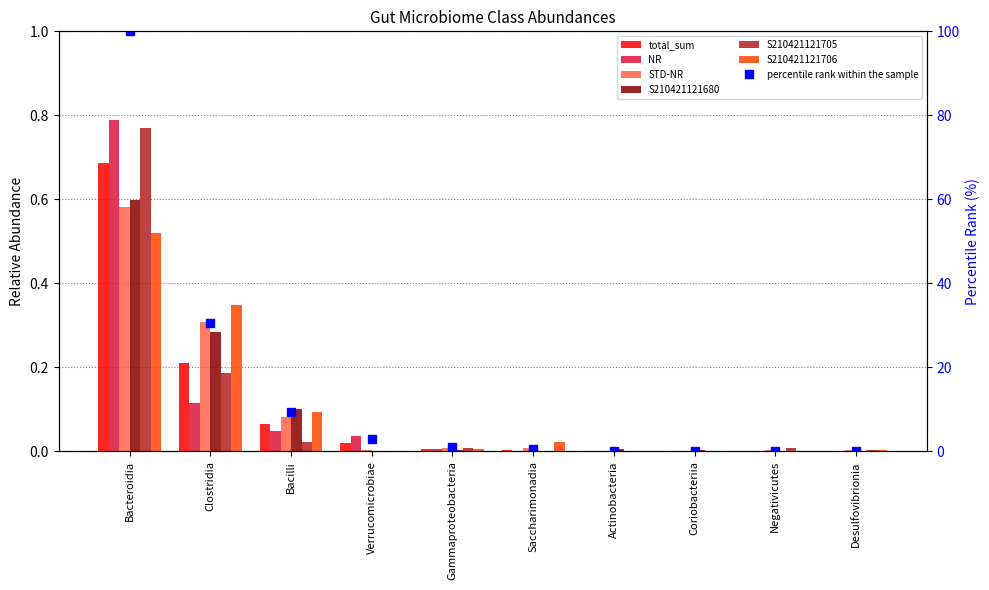

Which has a higher value, Coriobacteriia or Bacteroidia?

Bacteroidia